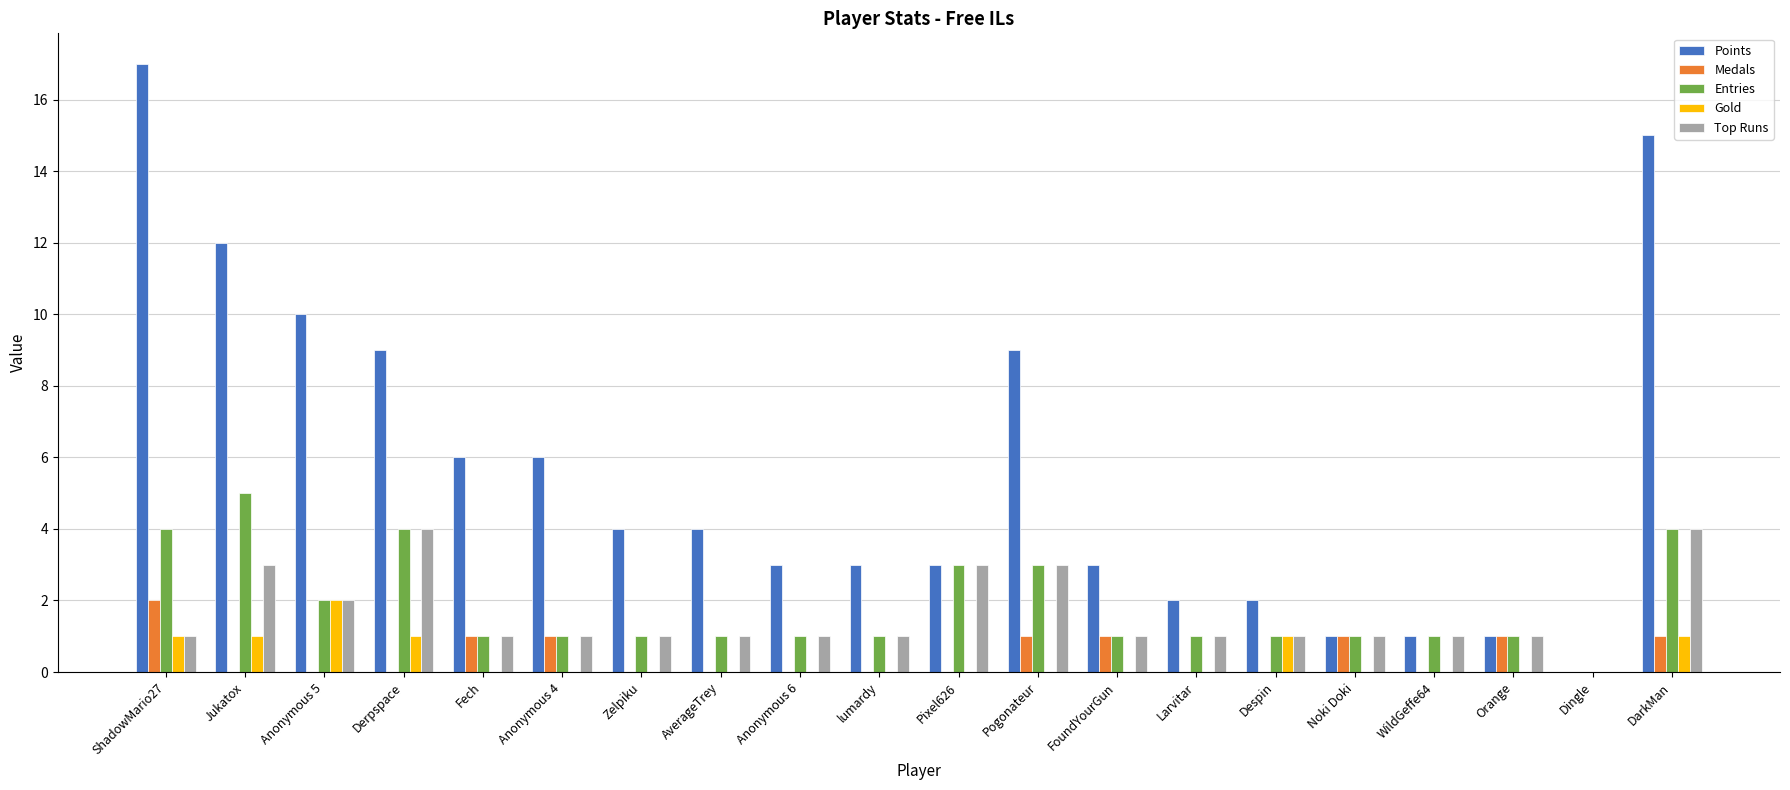

What is the spread (max minus min) of values at Larvitar?

2